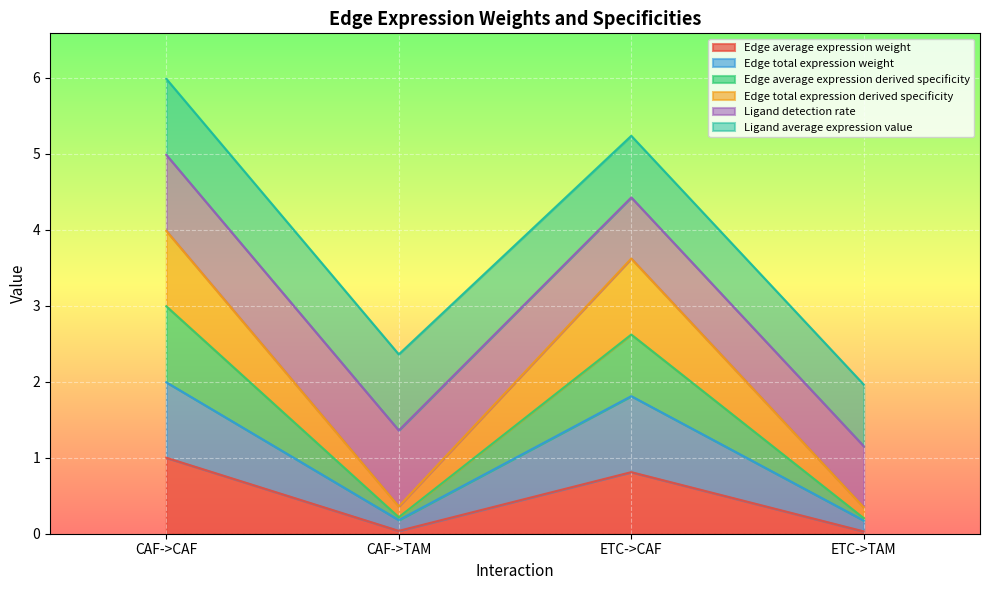

What is the label of the 3rd point from the right?

CAF->TAM